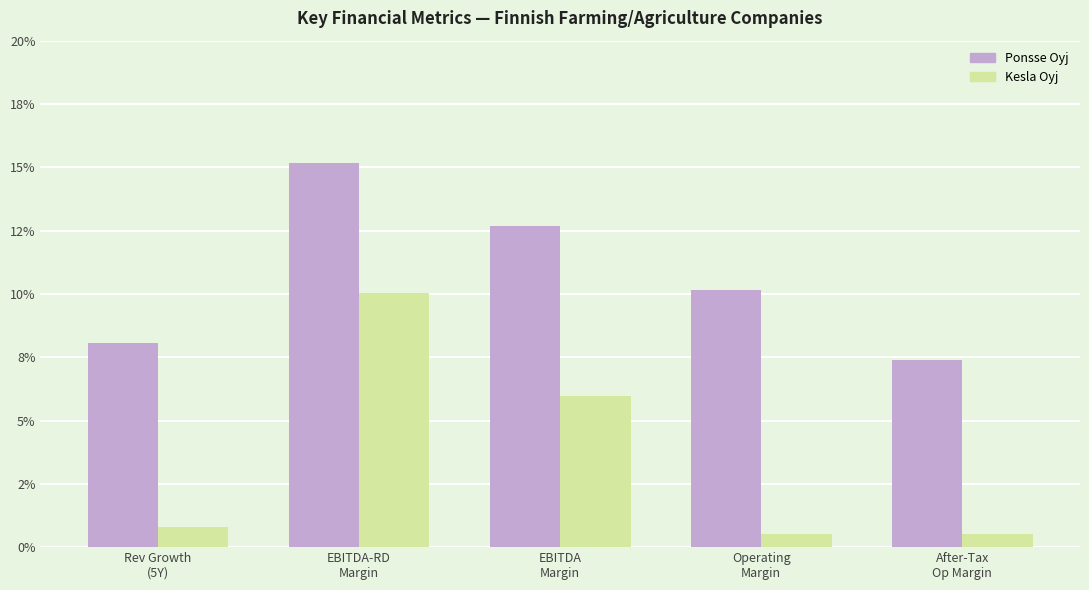

List the series in order of their peak value, highest first.

Ponsse Oyj, Kesla Oyj